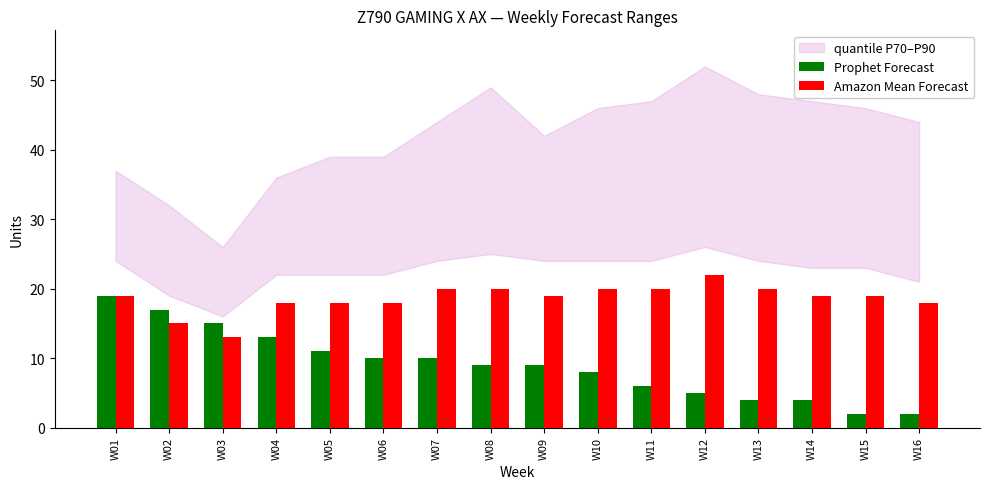

Which series has the largest range (max minus min)?

Prophet Forecast